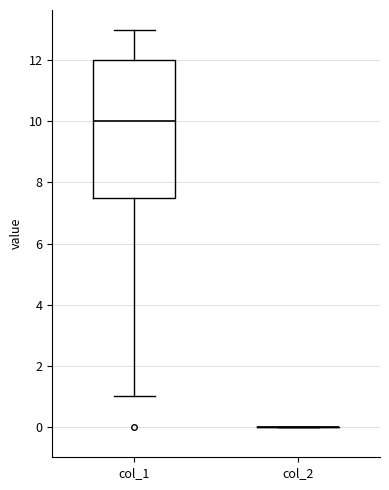

Reading left to right, transcribe this box plot: for each box, give where its median line is, the range the box spans, and where its two whiskers end, as read against the y-axis. The values are not printed on the chart, so give them approximately, as read against the axis.

col_1: median 10.0, box 7.6 to 12.0, whiskers 1.0 to 13.0
col_2: box collapsed to a line at 0.0, whiskers 0.0 to 0.0